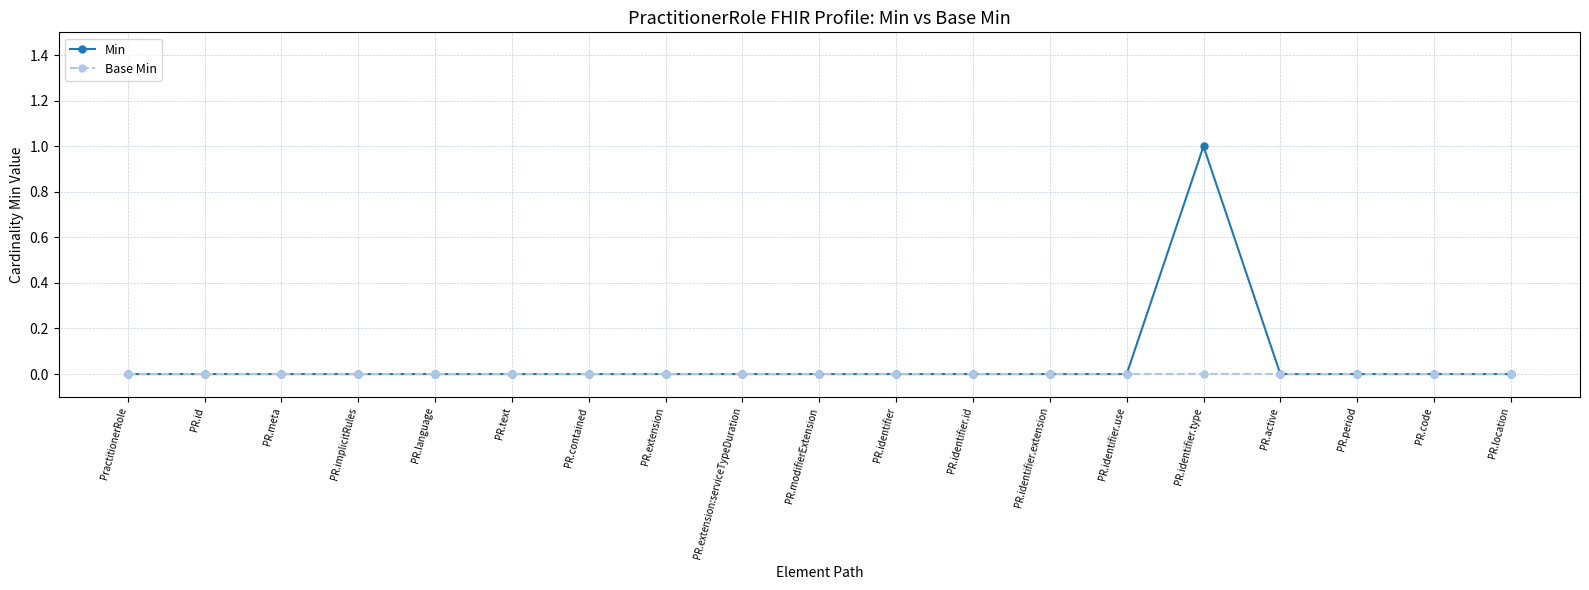

At which category is the sum across all series the highest?

PR.identifier.type